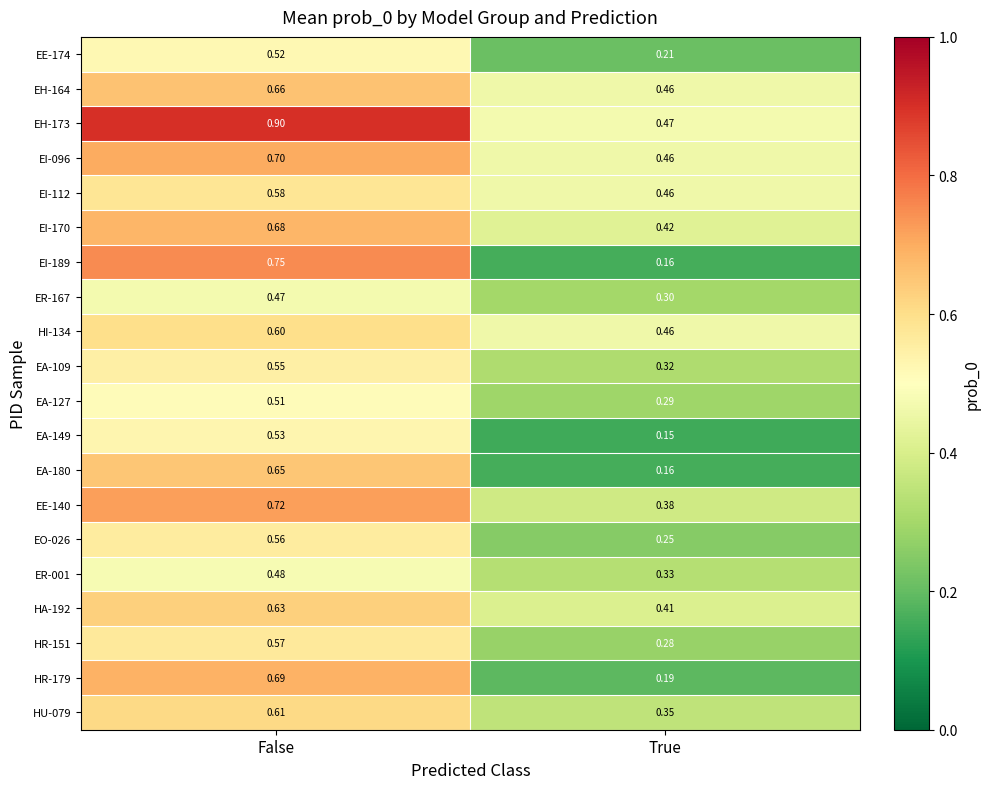

What is the difference between the highest and lowest values at True?

0.3